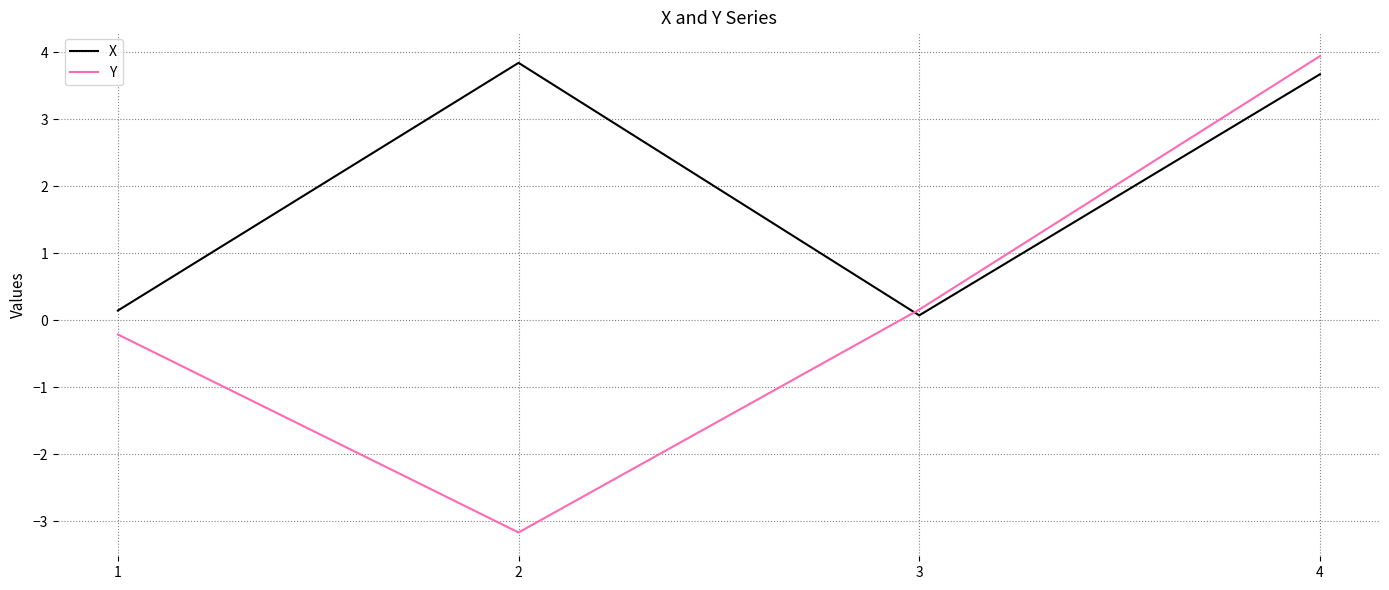

Reading right to left, extract all data points from this chart.

X: 4=3.7	3=0.1	2=3.8	1=0.1
Y: 4=3.9	3=0.2	2=-3.2	1=-0.2